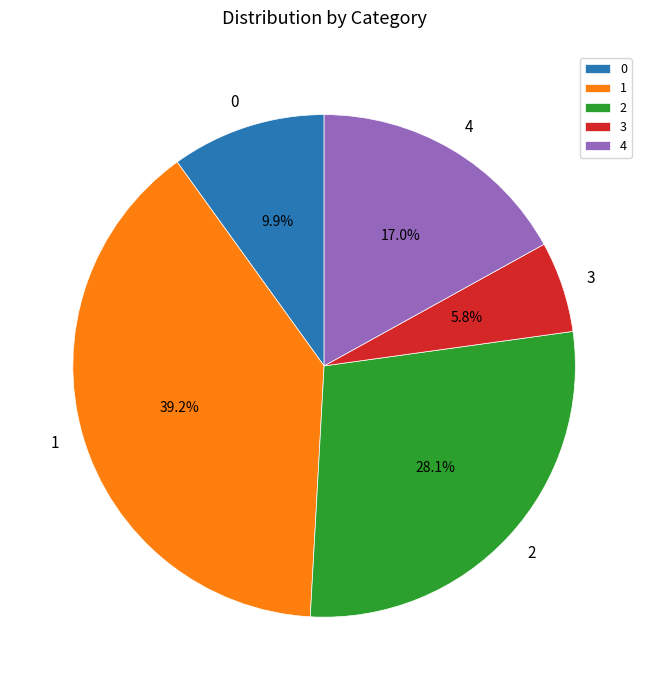

Rank the categories by value from lowest to highest.

3, 0, 4, 2, 1